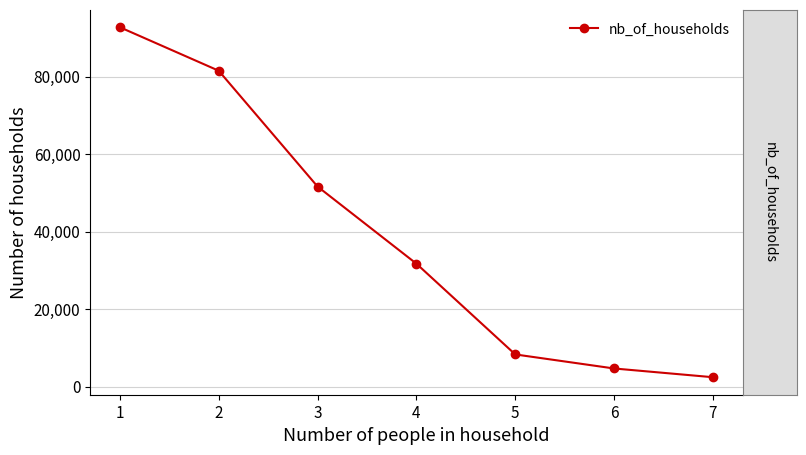

The value at 6 is 4688. True or false?

True